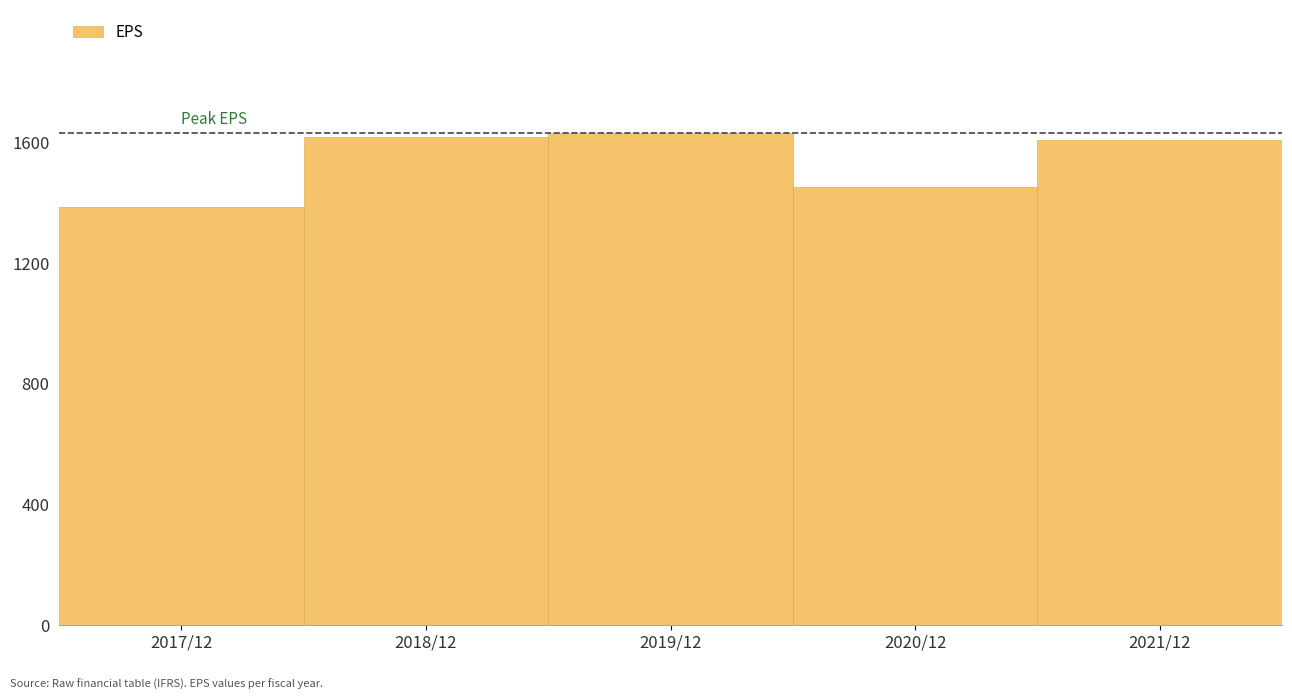

Approximately how many times larger is the value at 2019/12 compared to 2020/12?

1.1